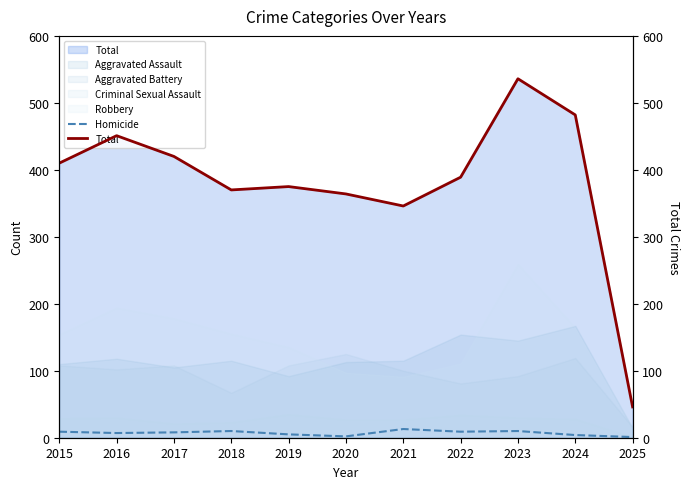

Reading left to right, extract all data points from this chart.

Homicide: 2015=9	2016=7	2017=8	2018=10	2019=5	2020=2	2021=13	2022=9	2023=10	2024=4	2025=1
Total: 2015=410	2016=451	2017=420	2018=370	2019=375	2020=364	2021=346	2022=389	2023=536	2024=482	2025=46